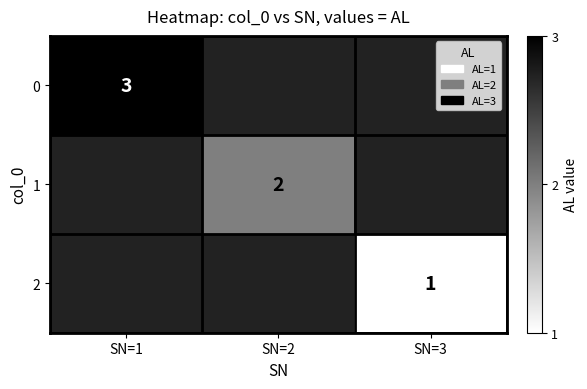

The 0 series shows 5.3 at SN=1. True or false?

False